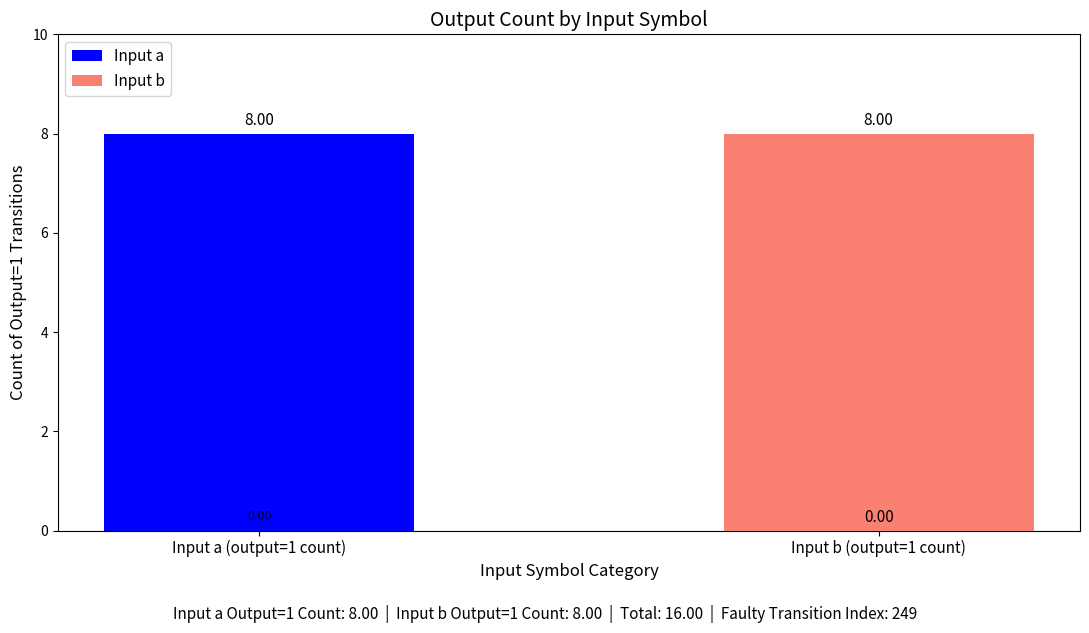

The Input b series shows 4 at Input a (output=1 count). True or false?

False